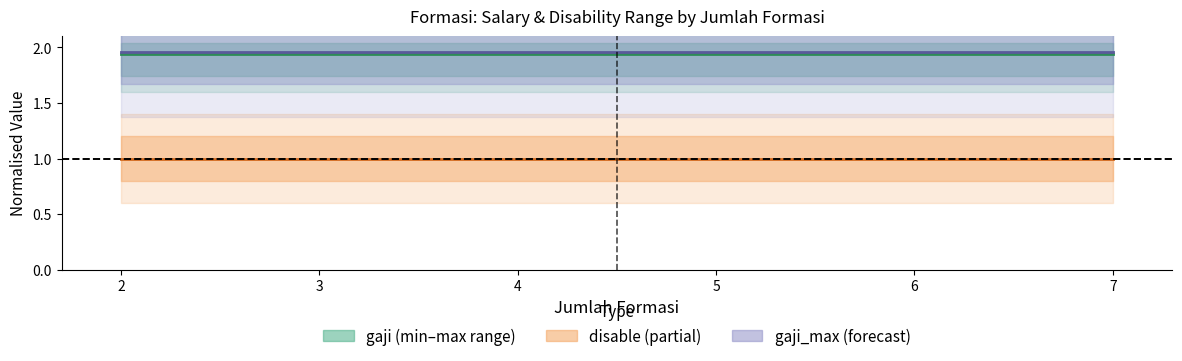

What is the total value across all series at 7?

4.9